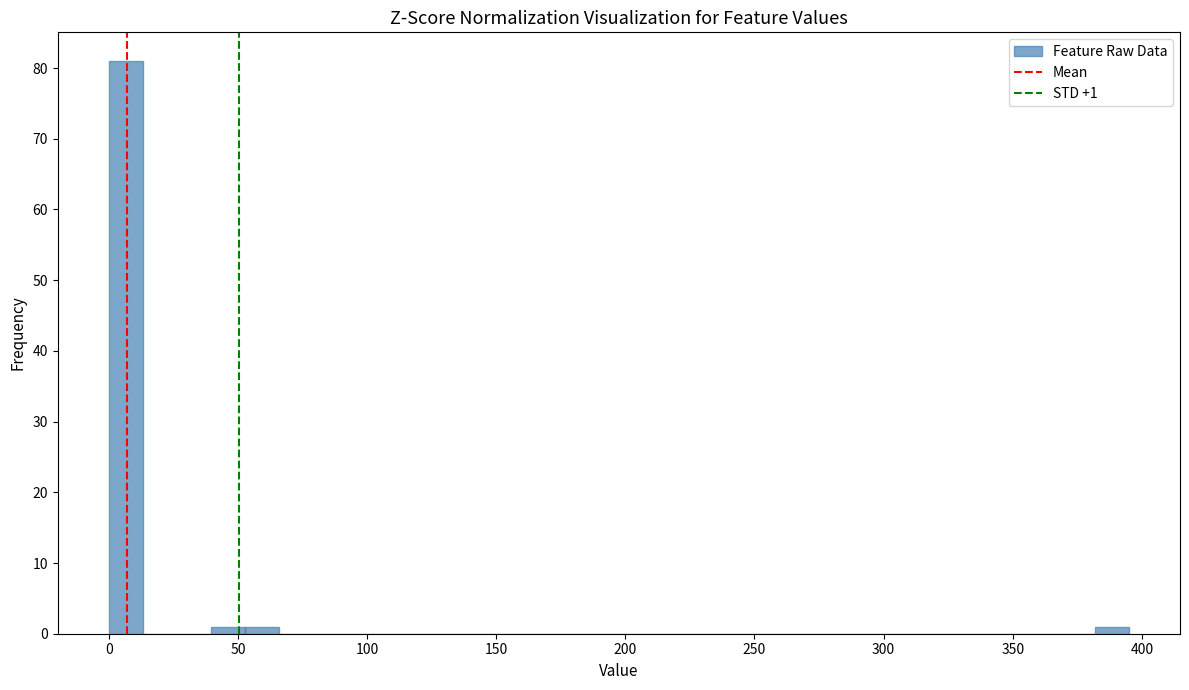

Read against the x-axis, roughly where is the centre of the tallest bar?

5